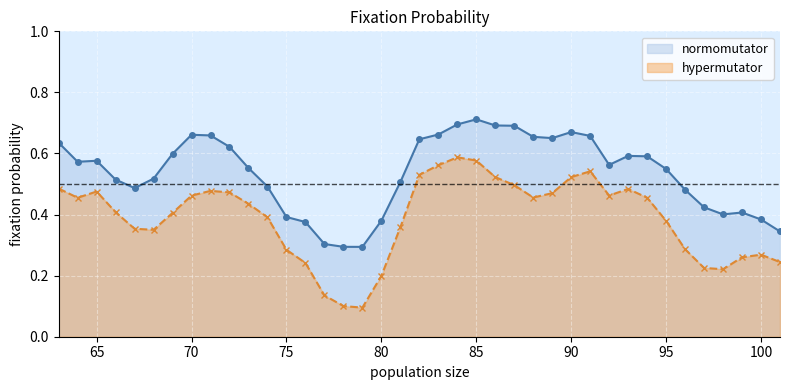

Reading right to left, transcribe all the data shown in this chart.

101=0.3	100=0.4	99=0.4	98=0.4	97=0.4	96=0.5	95=0.5	94=0.6	93=0.6	92=0.6	91=0.7	90=0.7	89=0.7	88=0.7	87=0.7	86=0.7	85=0.7	84=0.7	83=0.7	82=0.6	81=0.5	80=0.4	79=0.3	78=0.3	77=0.3	76=0.4	75=0.4	74=0.5	73=0.6	72=0.6	71=0.7	70=0.7	69=0.6	68=0.5	67=0.5	66=0.5	65=0.6	64=0.6	63=0.6